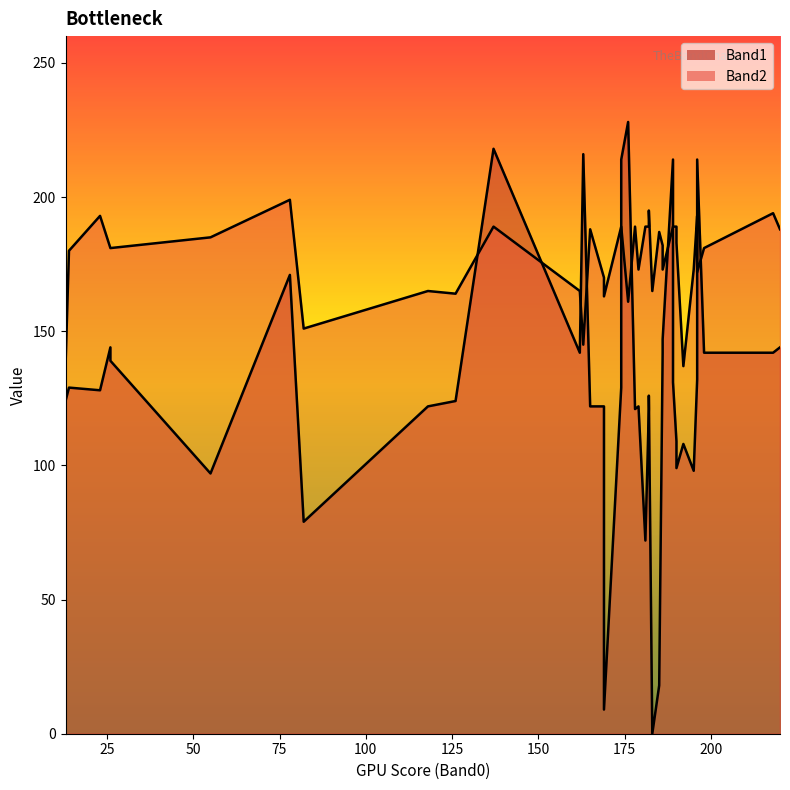

What are all the series names shown in the legend?

Band1, Band2